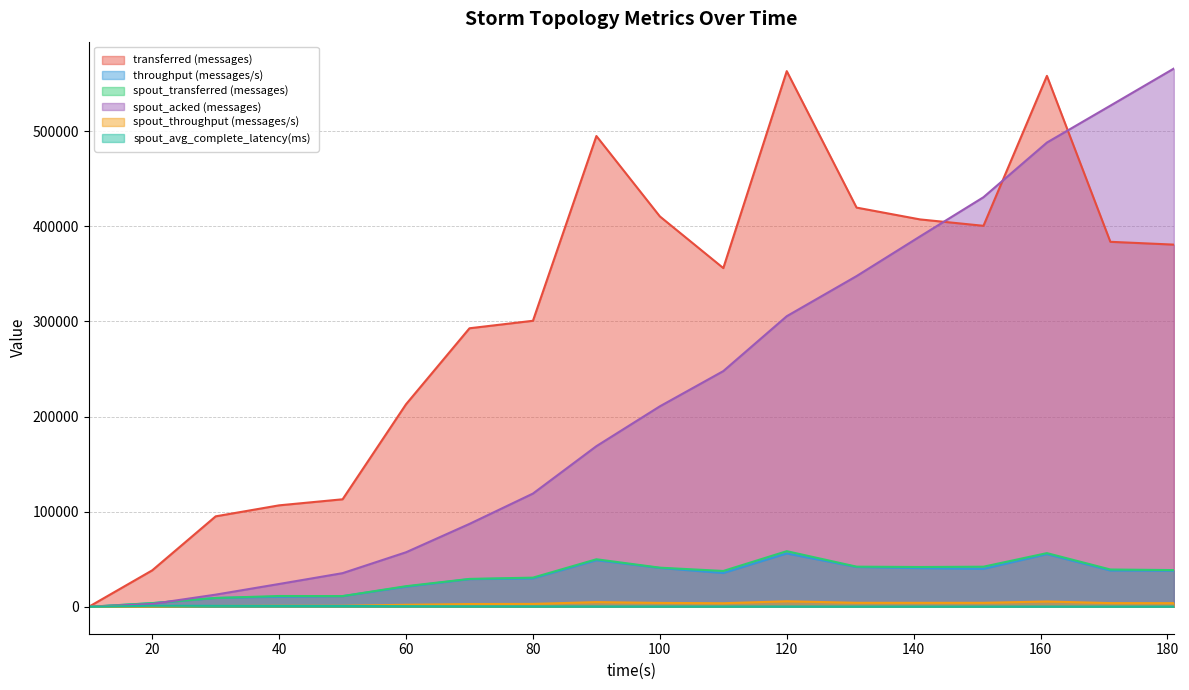

Does the chart display data point markers on the line(s)?

No